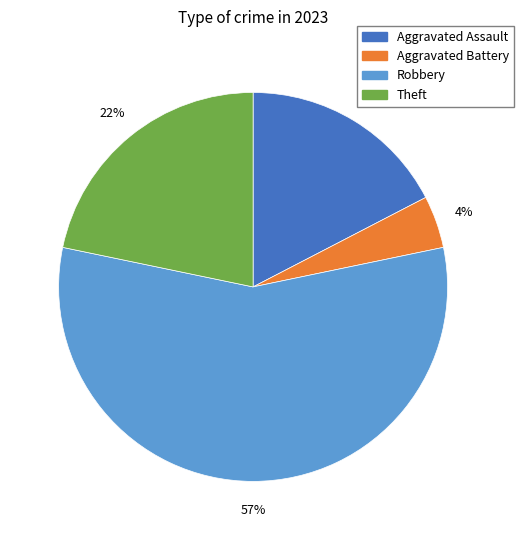

To the nearest percent, what is the average slice percentage?

25%